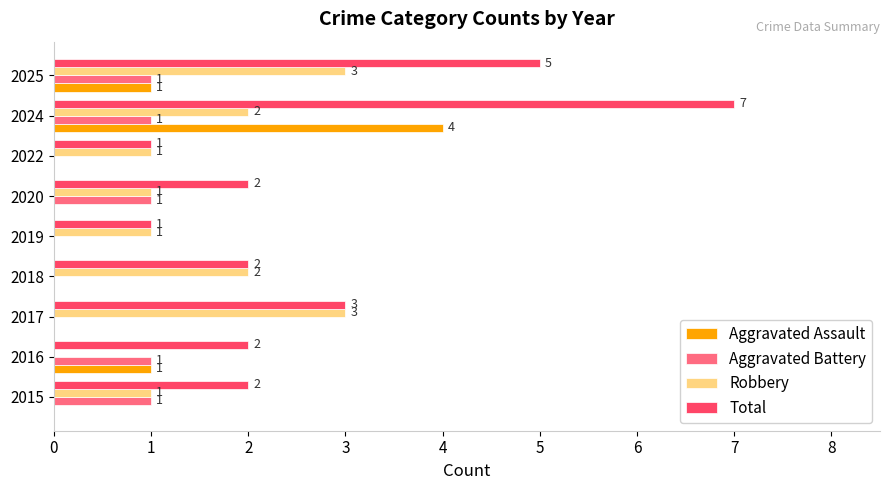

What is the sum of all Robbery values?

14